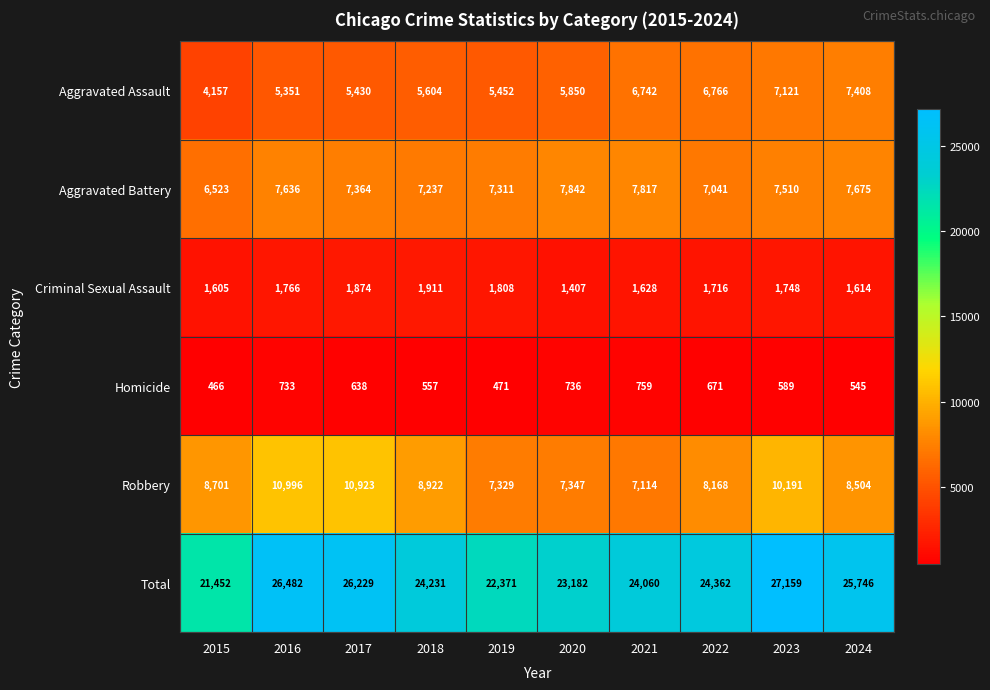

At which label is Aggravated Assault closest to 5782?

2020